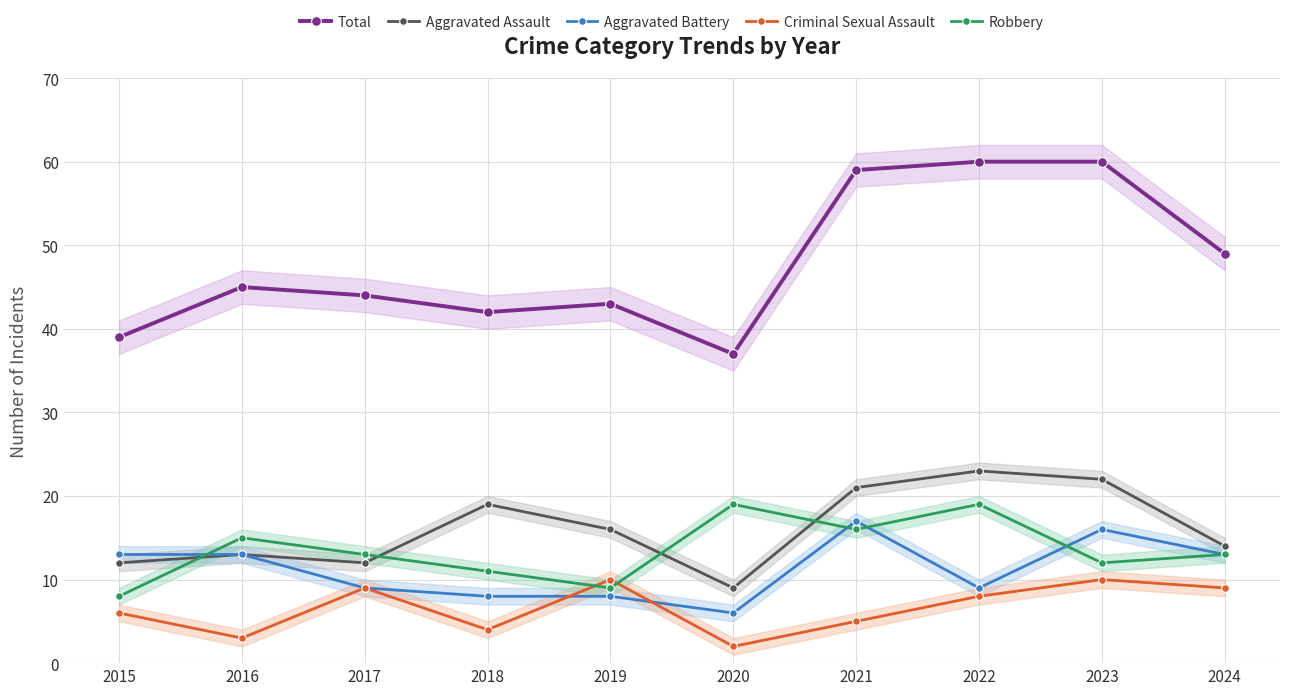

Rank the series at 2019 from lowest to highest value.

Aggravated Battery, Robbery, Criminal Sexual Assault, Aggravated Assault, Total